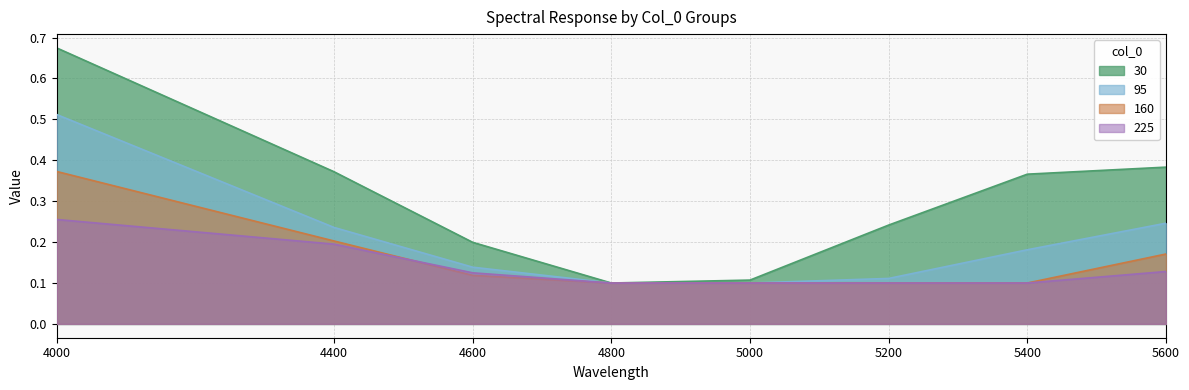

The value of 160 at 5000 is 0.1. True or false?

True